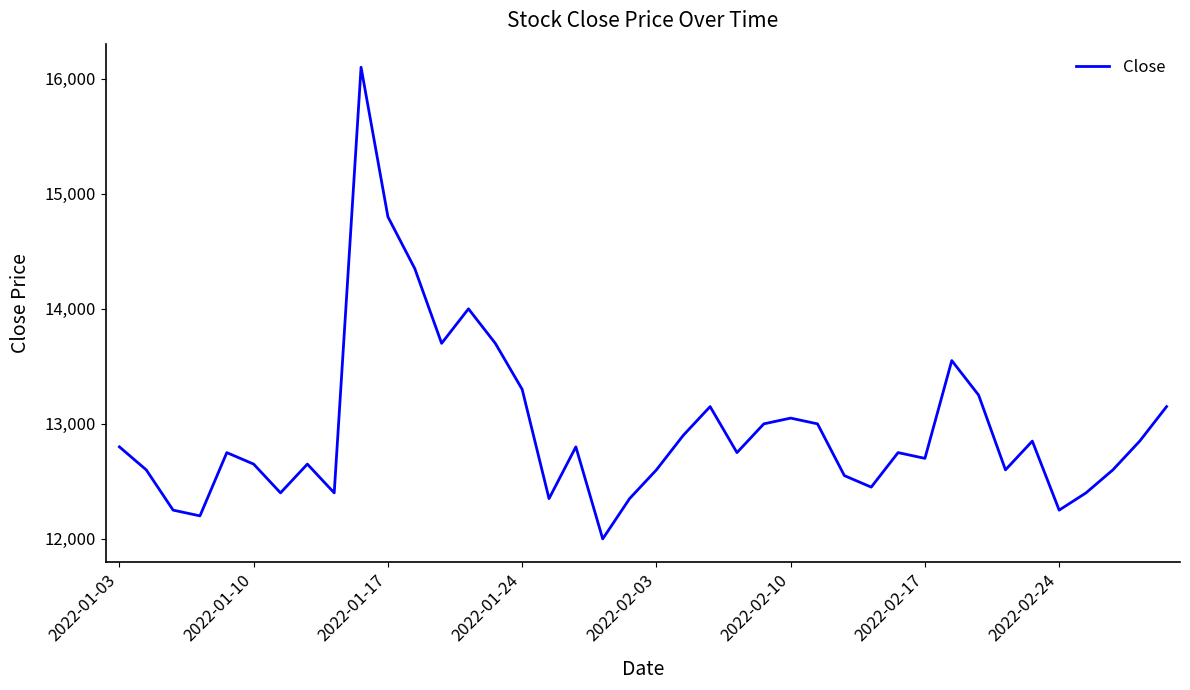

What is the greatest value displayed?

16100